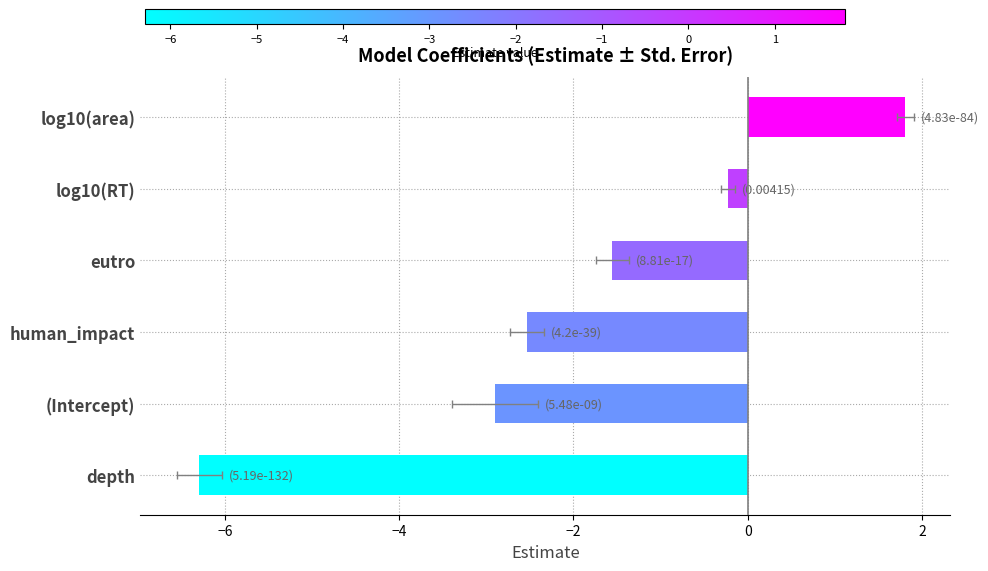

How many positive values are there?

1